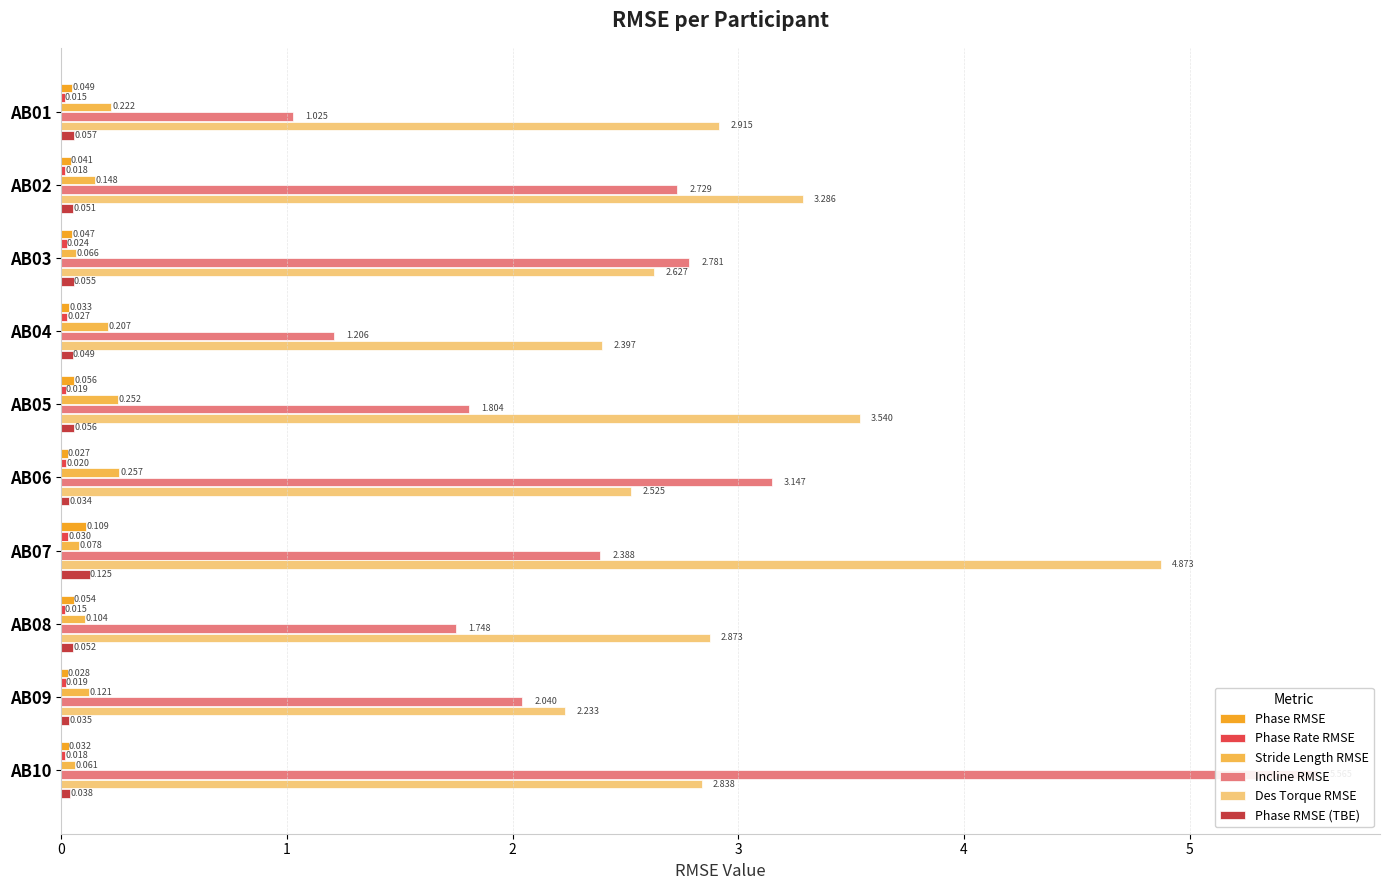

What are all the series names shown in the legend?

Phase RMSE, Phase Rate RMSE, Stride Length RMSE, Incline RMSE, Des Torque RMSE, Phase RMSE (TBE)